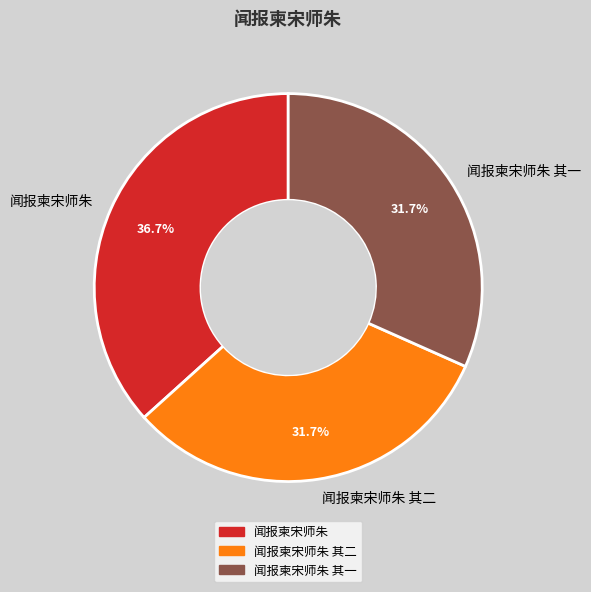

Is 闻报柬宋师朱 其二 the majority of the pie?

No